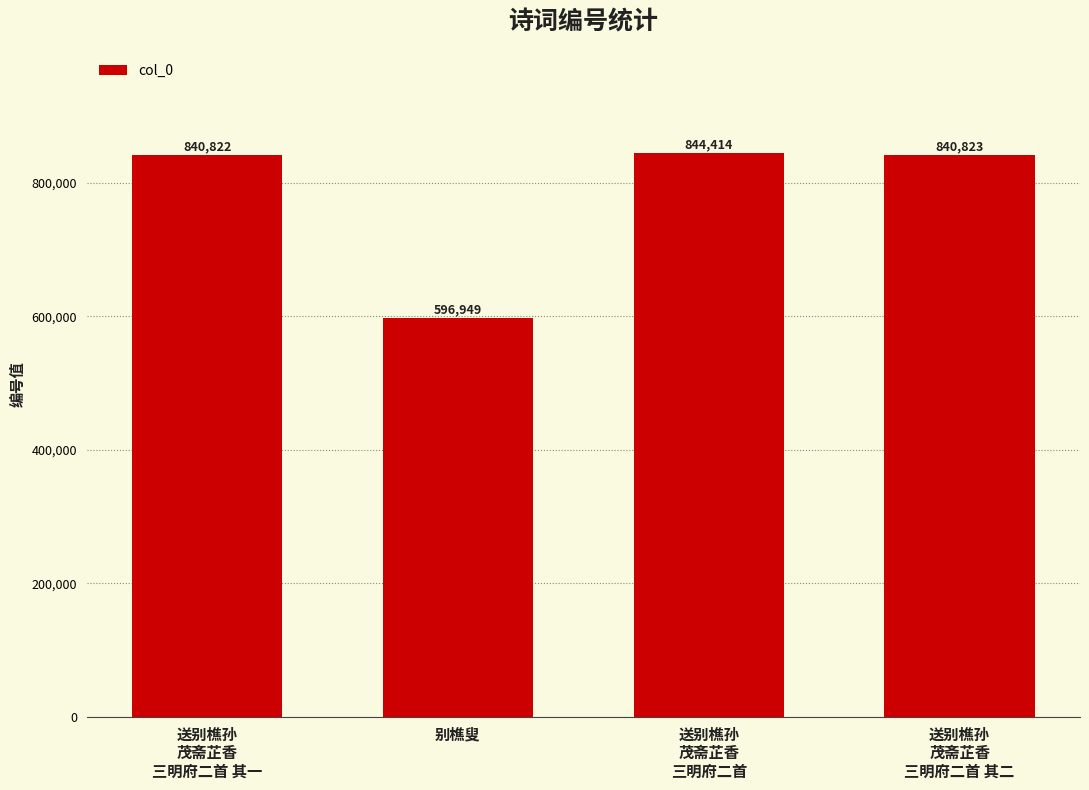

What is the change in value from 别樵叟 to 送别樵孙
茂斋芷香
三明府二首?

+247465